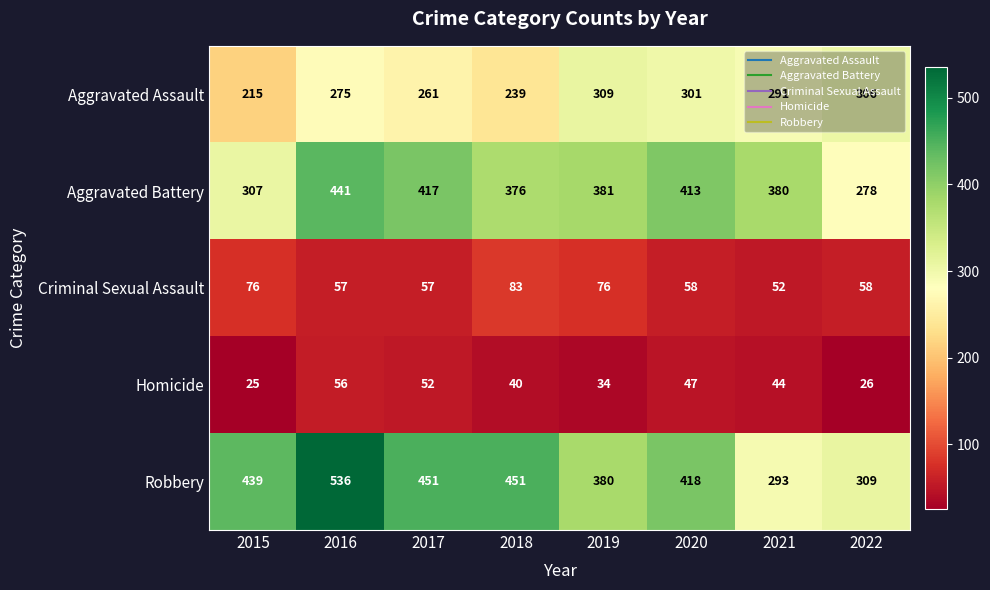

Which label corresponds to the largest value in the chart?

2016